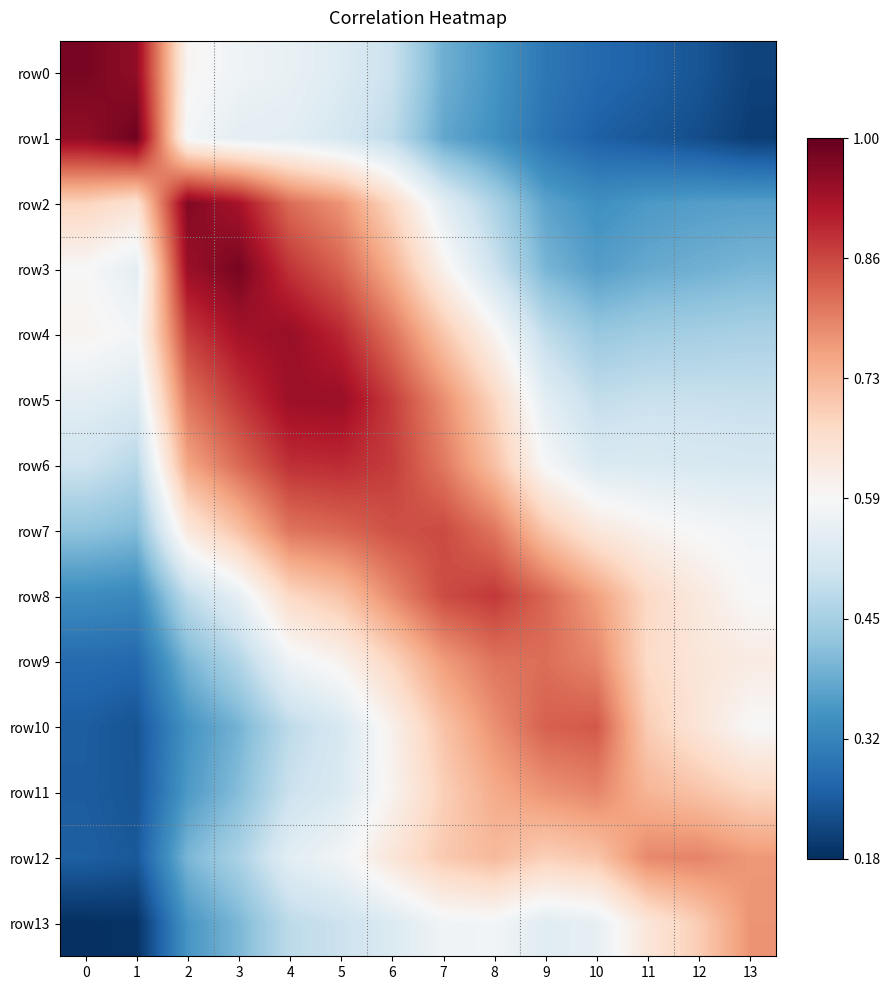

At how many categories does at least one series exceed 0?

14